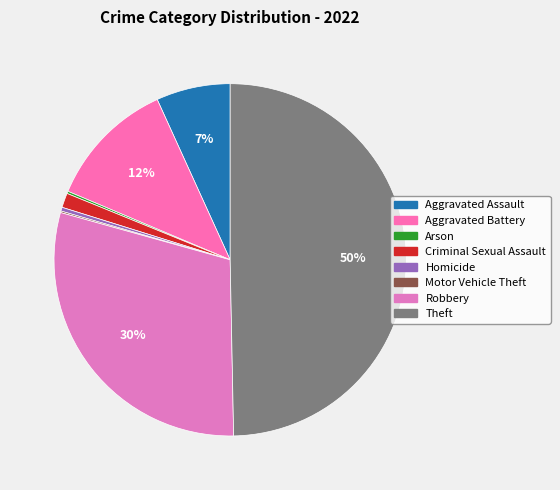

Is Theft the majority of the pie?

No